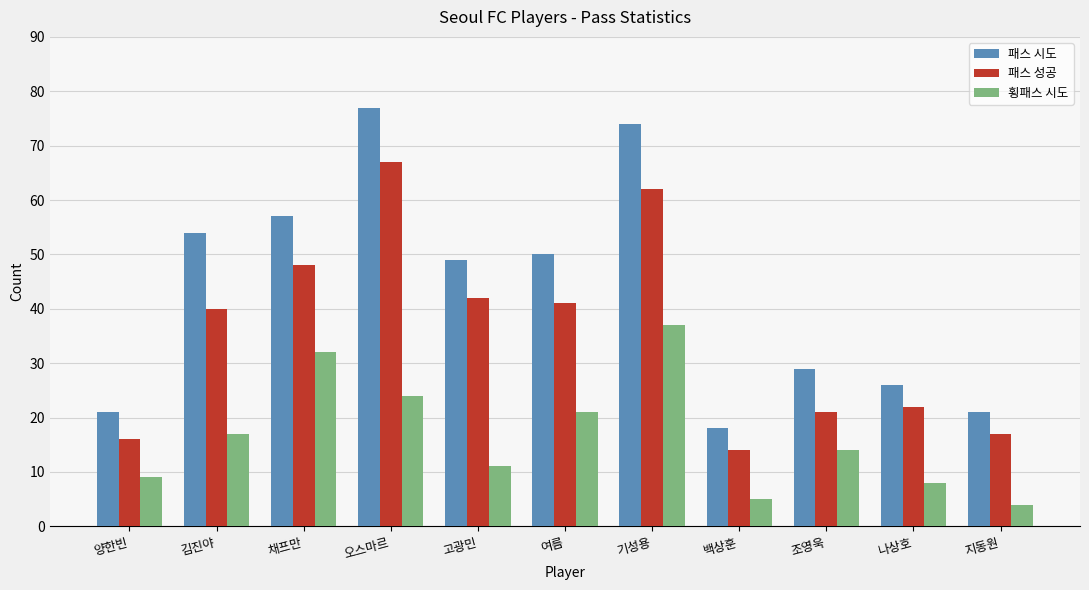

What is the lowest value of the 패스 성공 series?

14